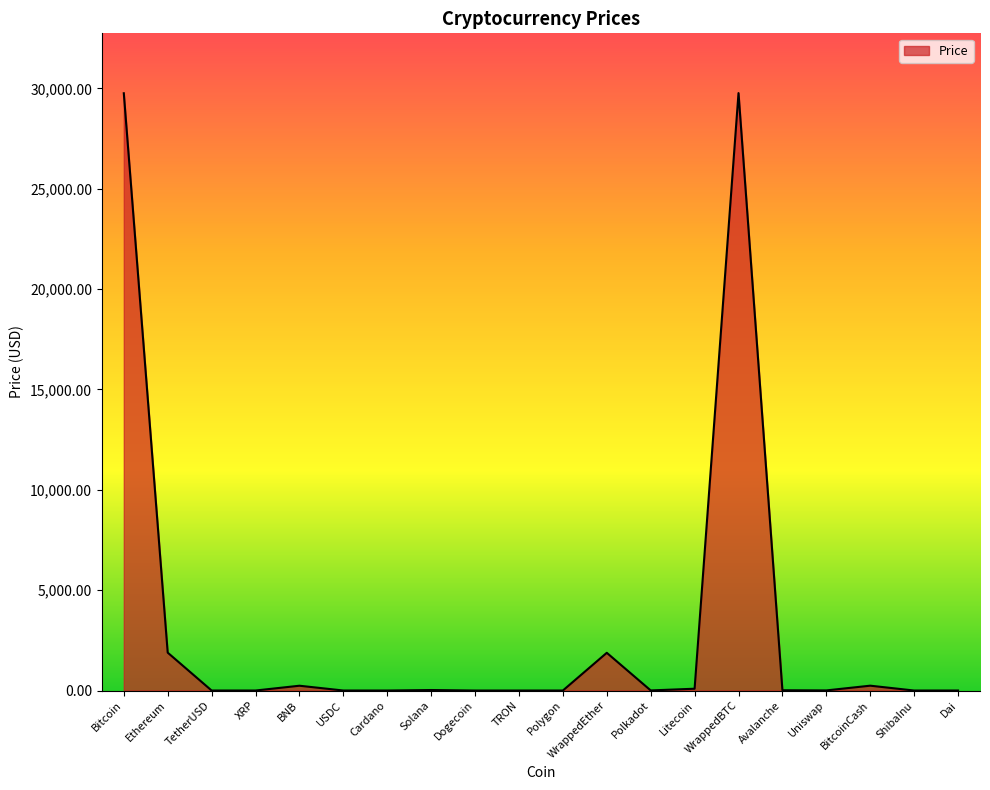

How many values are below 5?

9